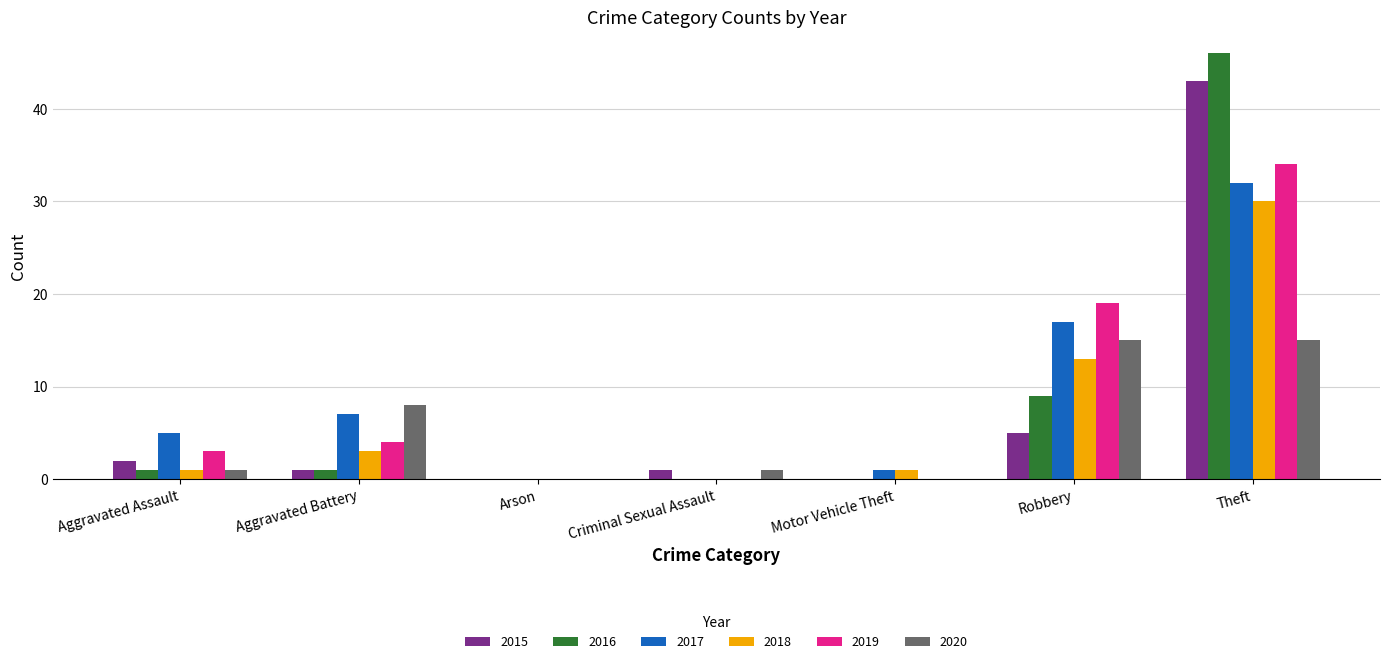

Reading right to left, transcribe all the data shown in this chart.

2015: 43	5	0	1	0	1	2
2016: 46	9	0	0	0	1	1
2017: 32	17	1	0	0	7	5
2018: 30	13	1	0	0	3	1
2019: 34	19	0	0	0	4	3
2020: 15	15	0	1	0	8	1